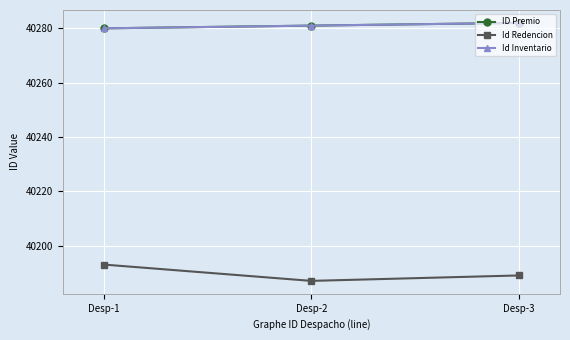

Does the chart have visible grid lines?

Yes